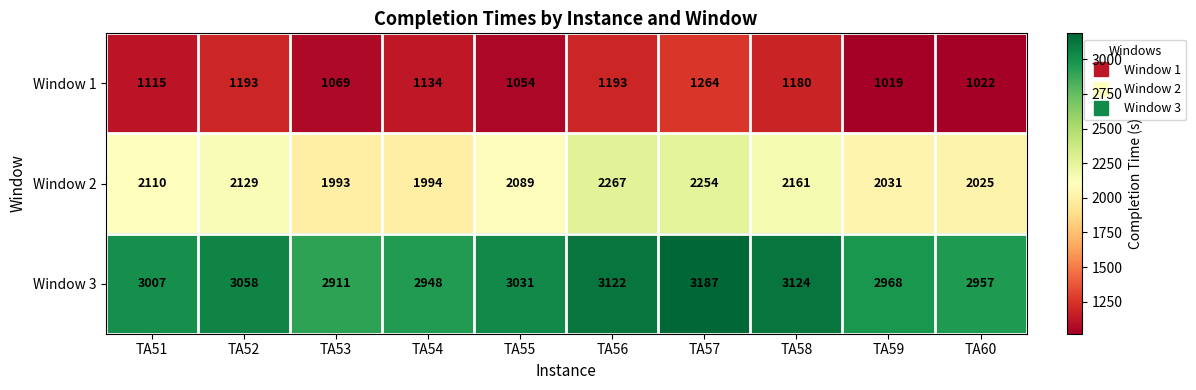

Which series has the largest range (max minus min)?

Window 3